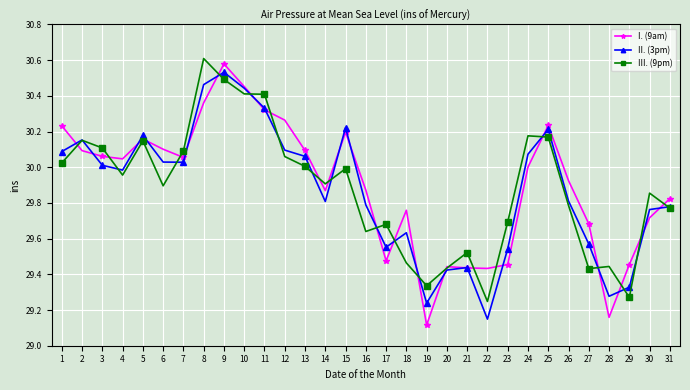

At which label does III. (9pm) reach its peak?

8